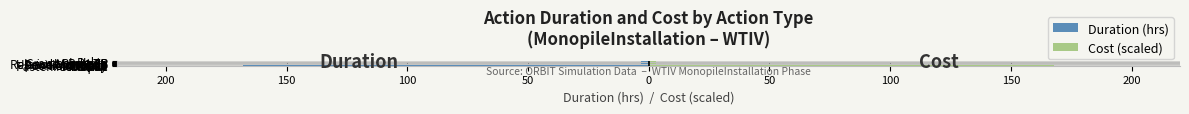

Reading right to left, transcribe all the data shown in this chart.

Duration (hrs): -3.0	-1.0	-1.0	-4.0	-0.3	-1.5	-0.7	-3.0	-1.0	-0.3	-2.0	-3.2	-8.0	-12.0	-168.0
Cost (scaled): 3.0	1.0	1.0	4.0	0.3	1.5	0.7	3.0	1.0	0.3	2.0	3.2	8.0	12.0	168.0